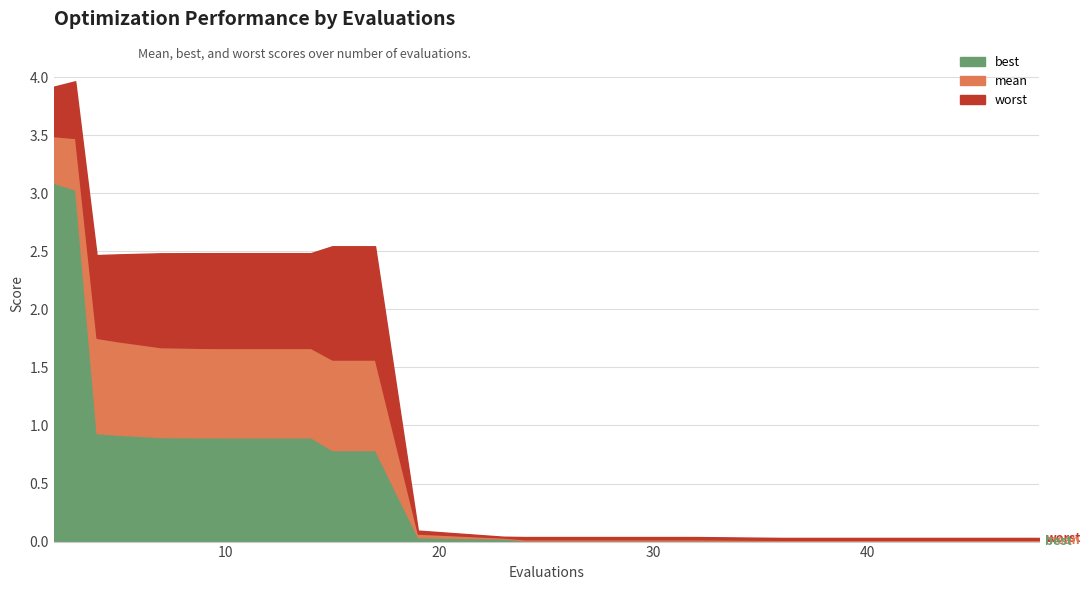

True or false: best has more than 1 interior local peaks.

False